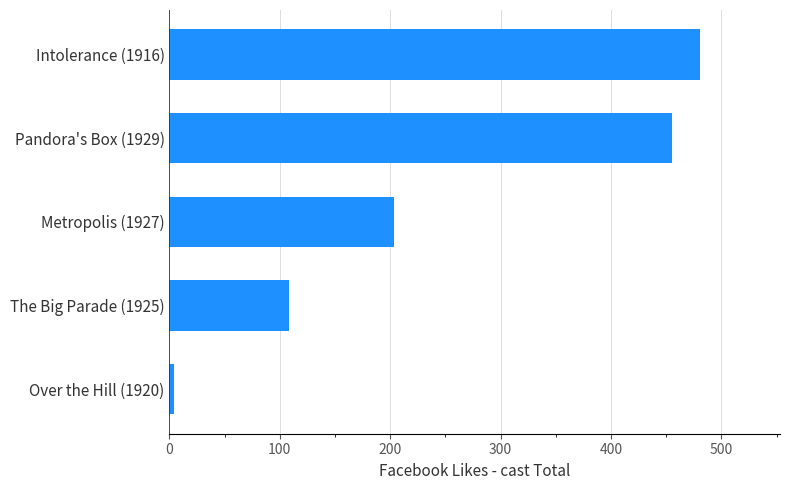

True or false: the data shows 245 at Pandora's Box (1929).

False